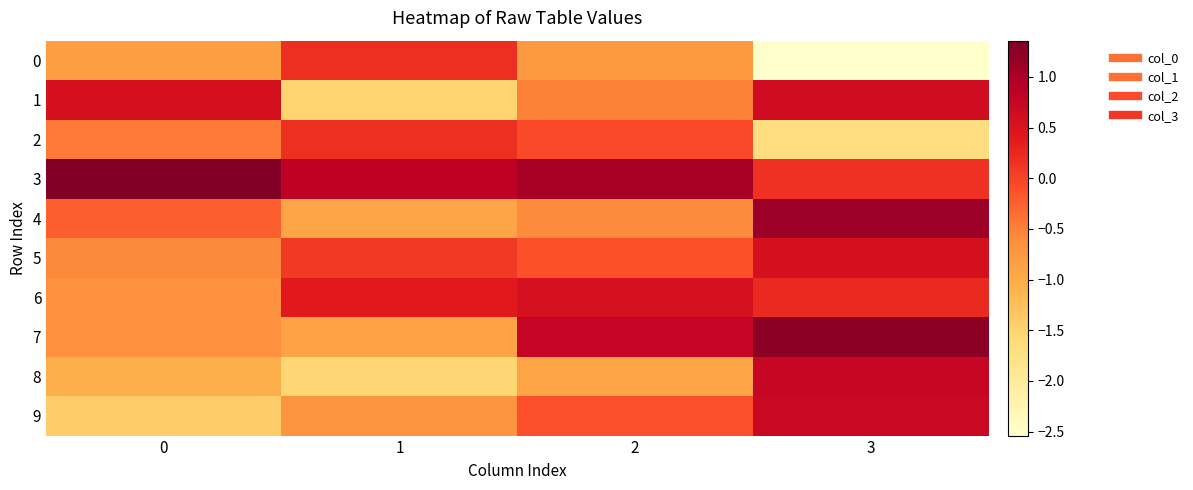

Reading right to left, what are all the values shown in this chart?

0: 3=-2.5	2=-0.8	1=0.2	0=-0.8
1: 3=0.6	2=-0.5	1=-1.5	0=0.6
2: 3=-1.7	2=-0.1	1=0.2	0=-0.4
3: 3=0.2	2=1.0	1=0.8	0=1.4
4: 3=1.1	2=-0.6	1=-0.9	0=-0.2
5: 3=0.6	2=-0.1	1=0.1	0=-0.5
6: 3=0.2	2=0.5	1=0.4	0=-0.6
7: 3=1.2	2=0.8	1=-0.9	0=-0.6
8: 3=0.7	2=-0.9	1=-1.5	0=-1.0
9: 3=0.7	2=-0.1	1=-0.7	0=-1.4